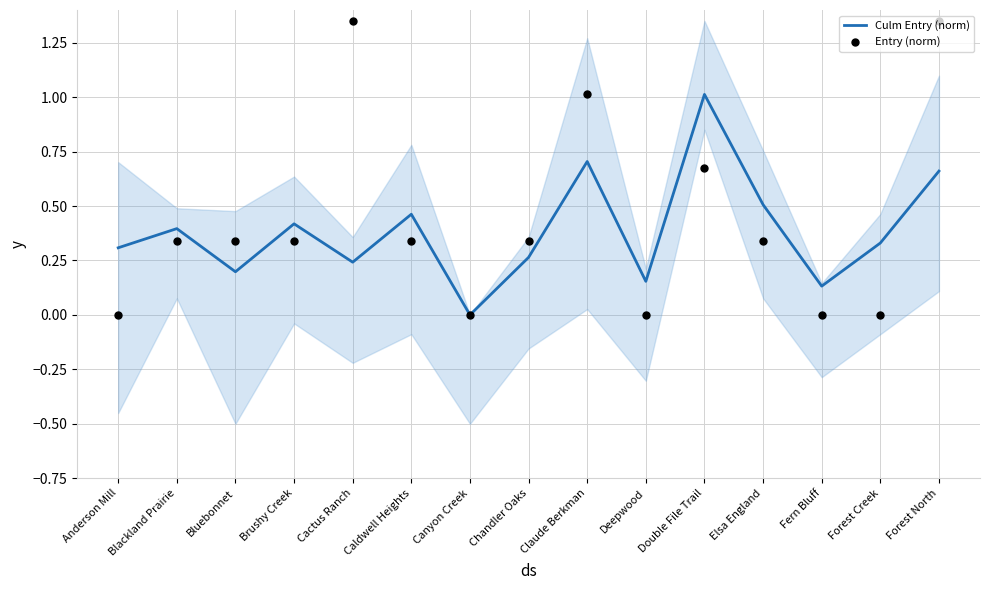

Which series contains the lowest Y value?

Culm Entry (norm)